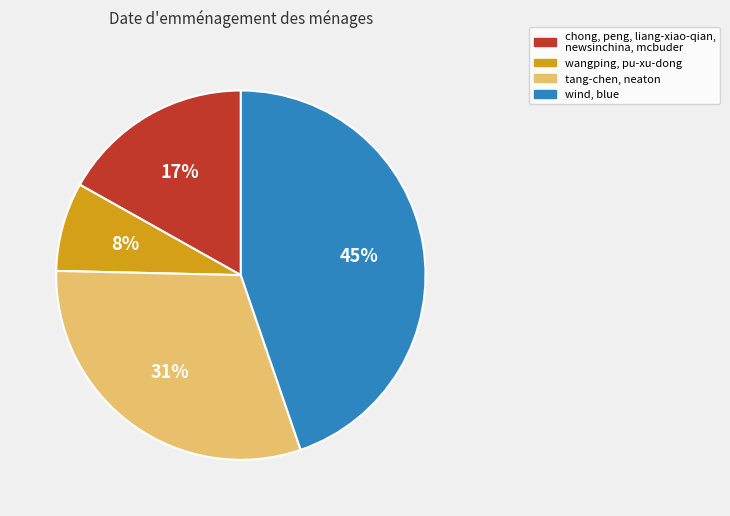

What is the ratio of the value at tang-chen, neaton to the value at wangping, pu-xu-dong?

3.9